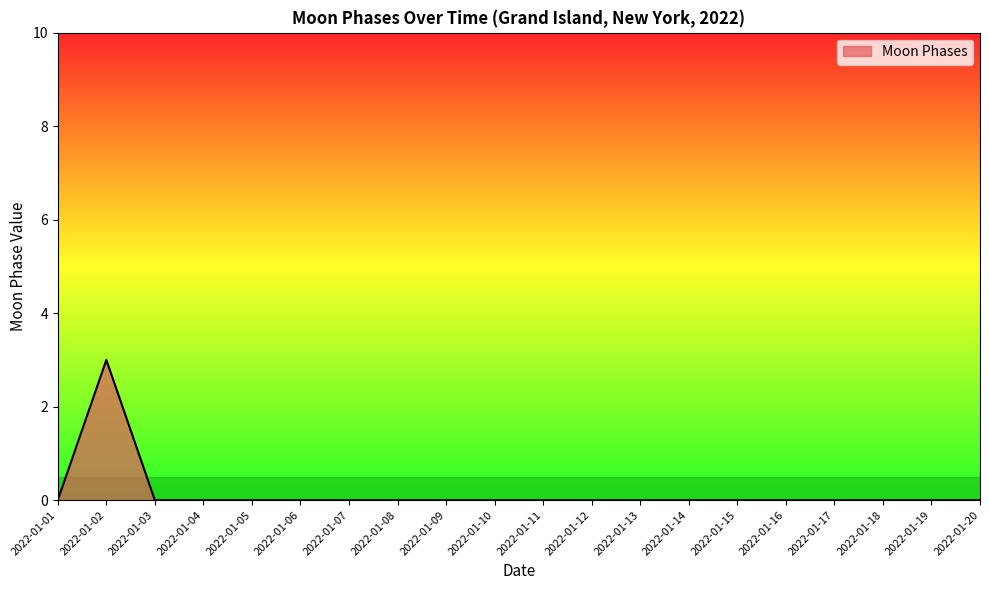

Does the chart have visible grid lines?

No